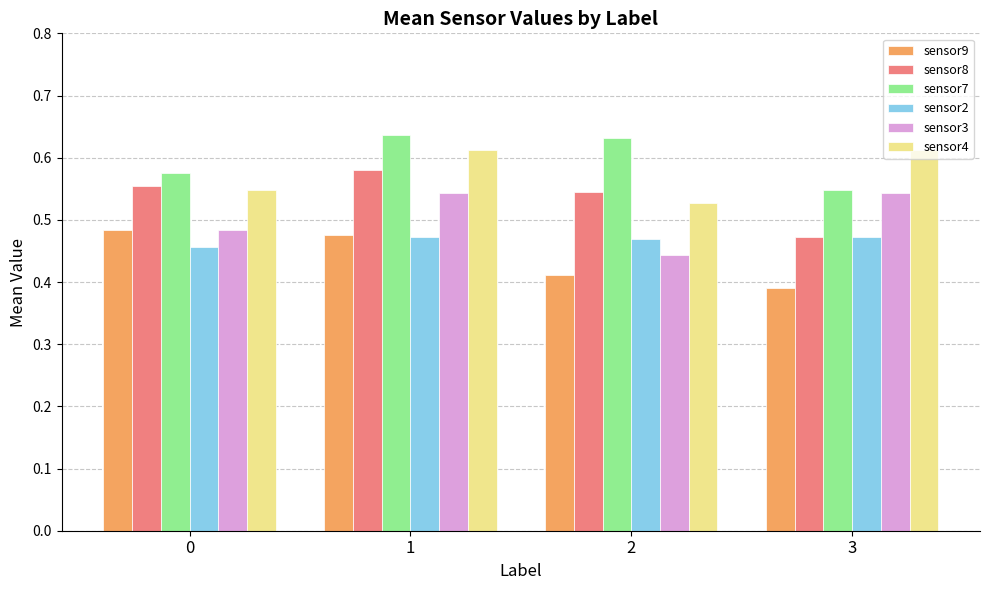

At which category does the chart reach its minimum across all series?

3